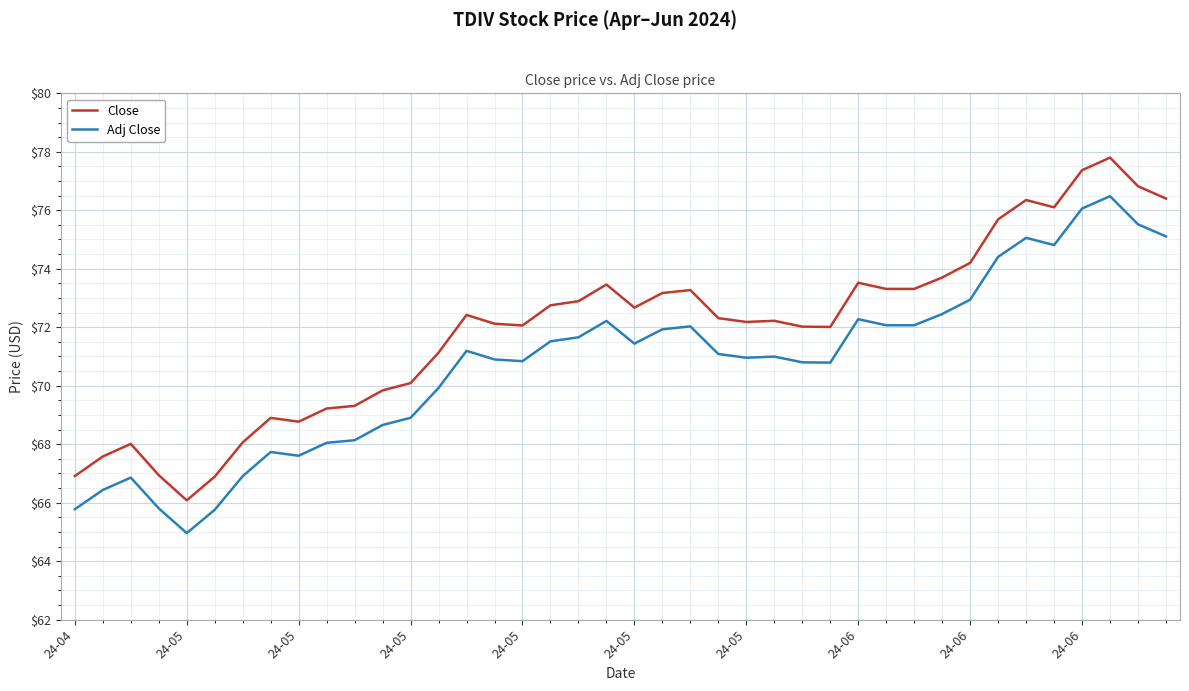

What is the lowest value of the Adj Close series?

65.0